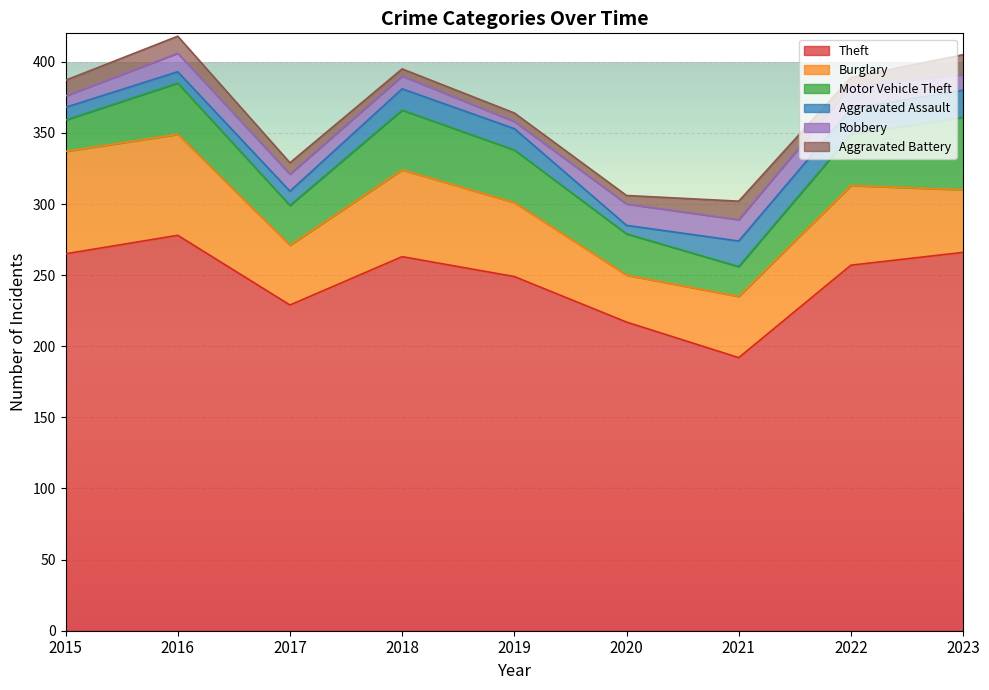

List the labels in order of Aggravated Assault value, largest first.

2023, 2021, 2022, 2018, 2019, 2017, 2015, 2016, 2020